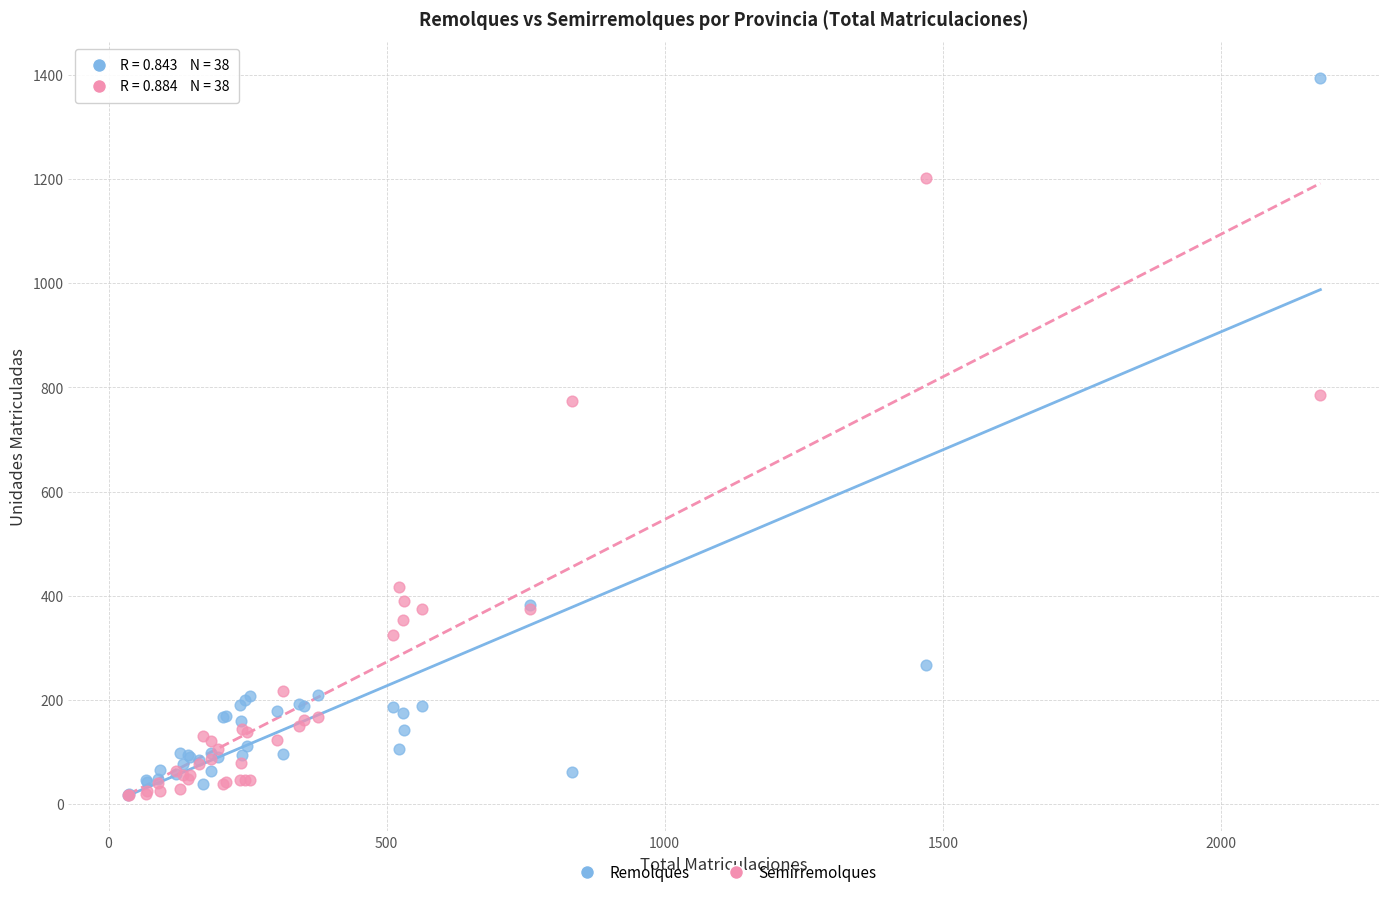

Which series has the widest spread of Y values?

Remolques